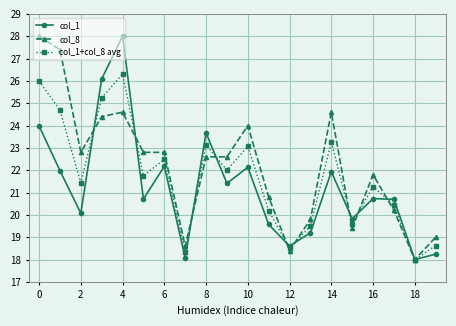

What is the difference between the maximum and minimum values in the col_8 series?

10.0